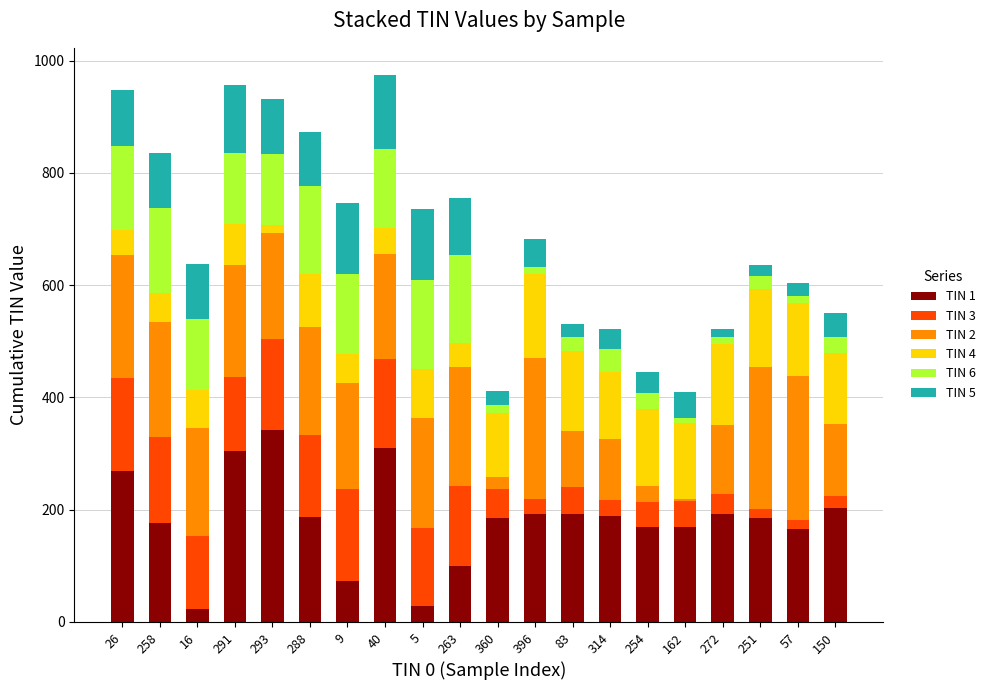

Is it true that TIN 1 equals 304 at 291?

True